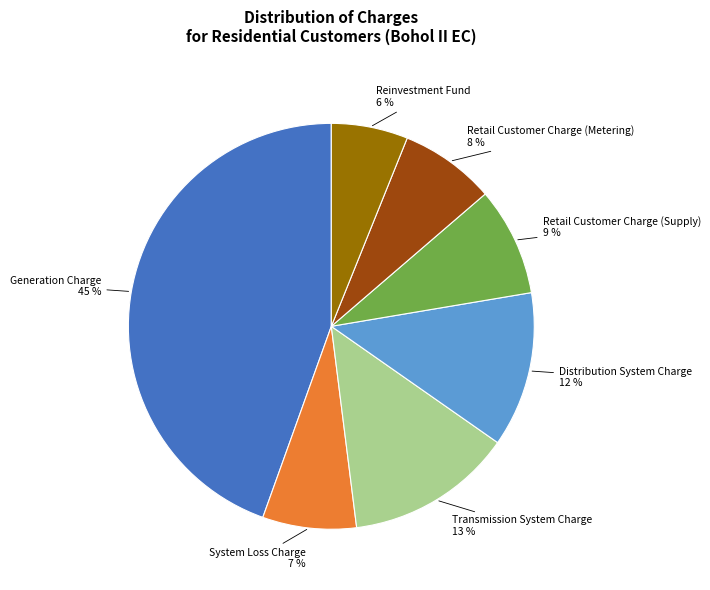

True or false: Retail Customer Charge (Metering) accounts for 1% of the total.

False